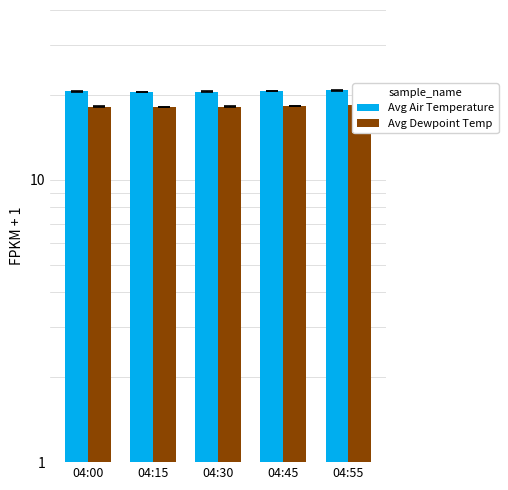

Reading left to right, what are all the values shown in this chart?

Avg Air Temperature: 20.6	20.5	20.5	20.6	20.7
Avg Dewpoint Temp: 18.2	18.1	18.2	18.3	18.4